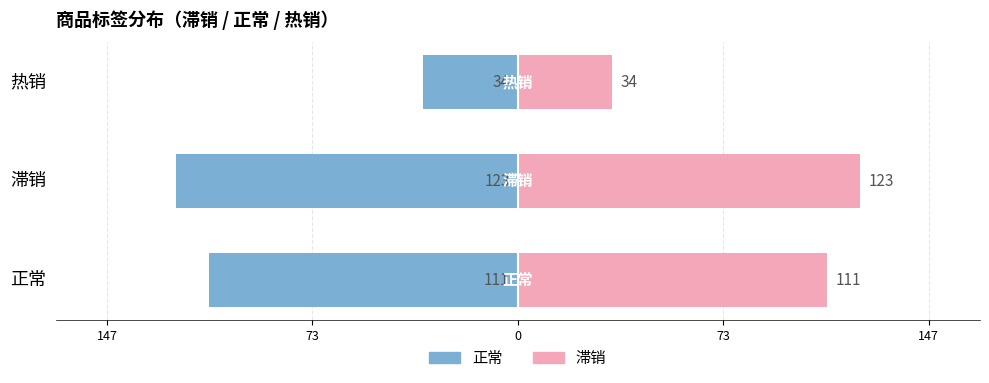

What is the average value of the 滞销/Female series?

89